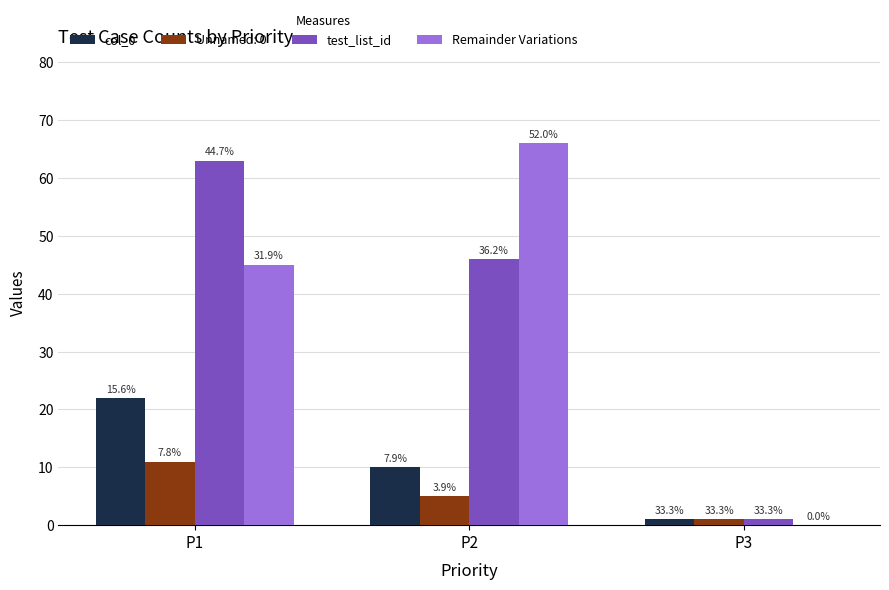

How many groups of bars are there?

3